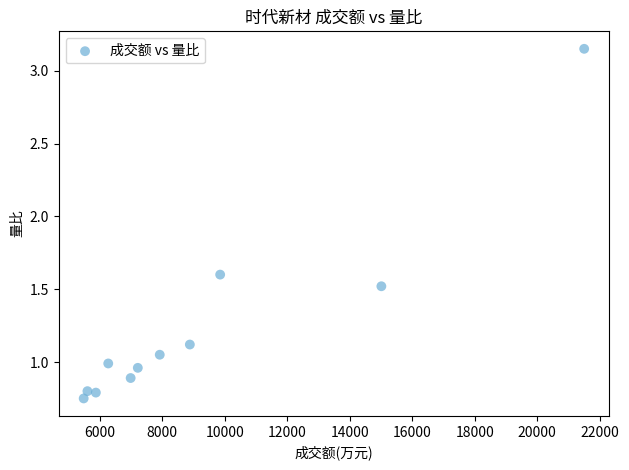

What is the range of X values (max minus min)?

16014.0